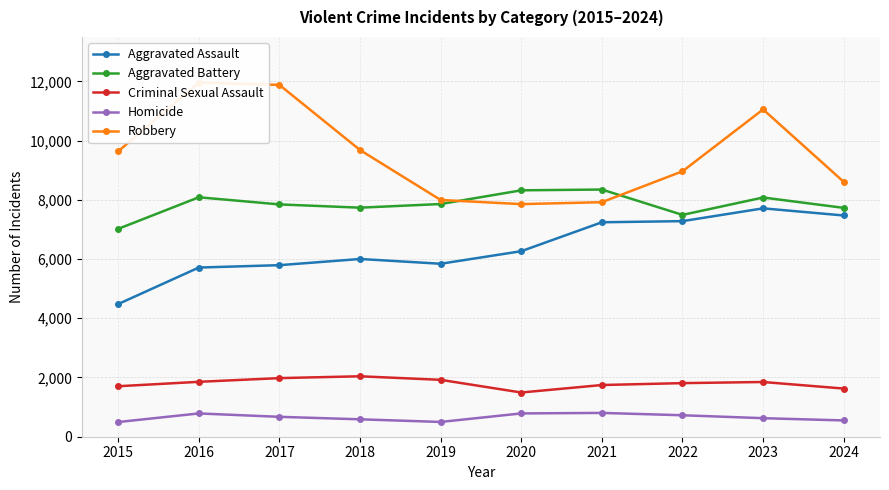

What is the sum of the Robbery values at 2020 and 2022?

16818